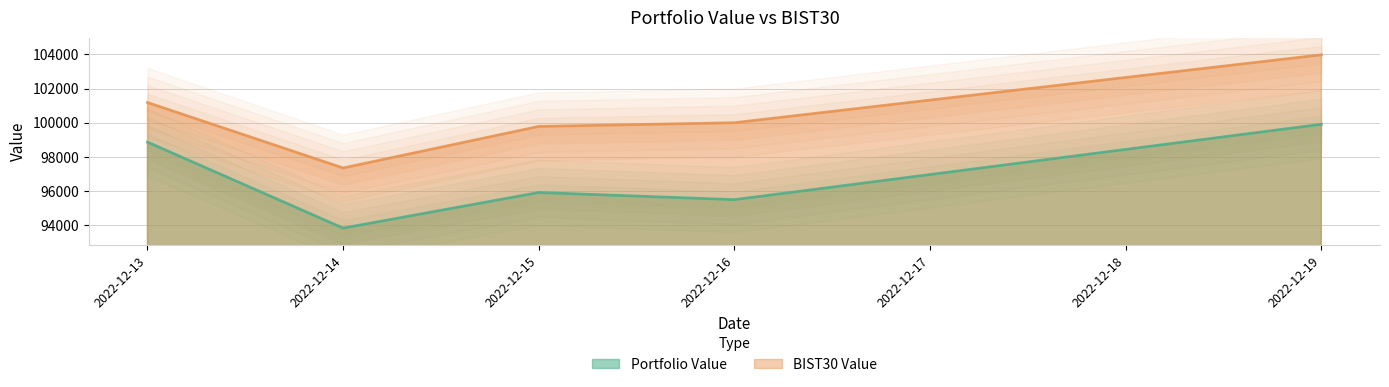

Which series has the widest spread of values?

BIST30 Value